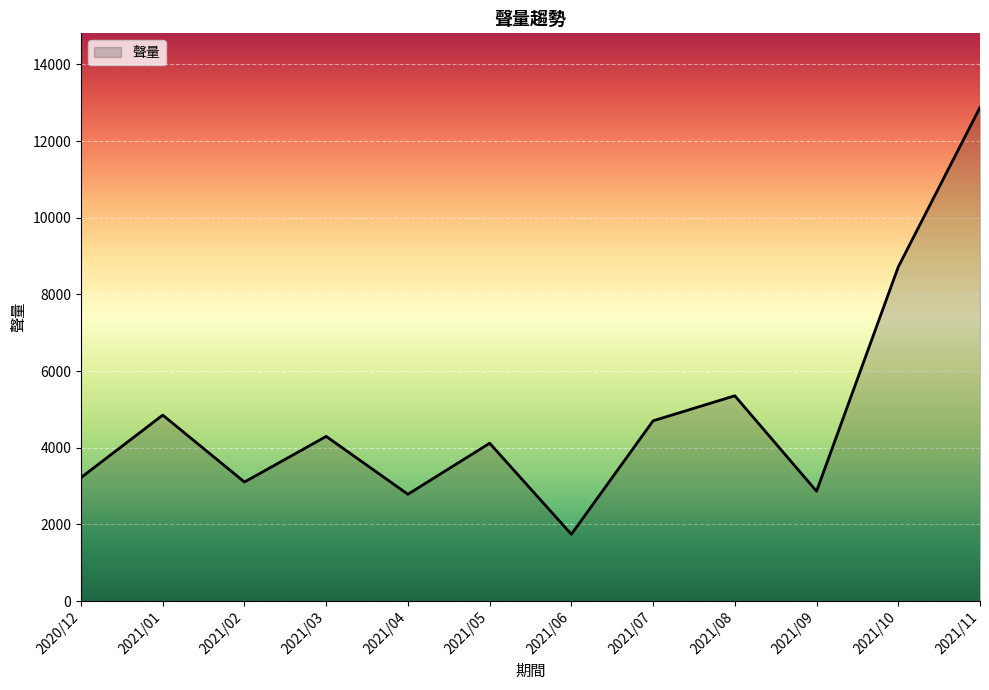

Reading left to right, what are all the values shown in this chart?

3222	4851	3105	4295	2786	4117	1742	4702	5355	2865	8717	12878